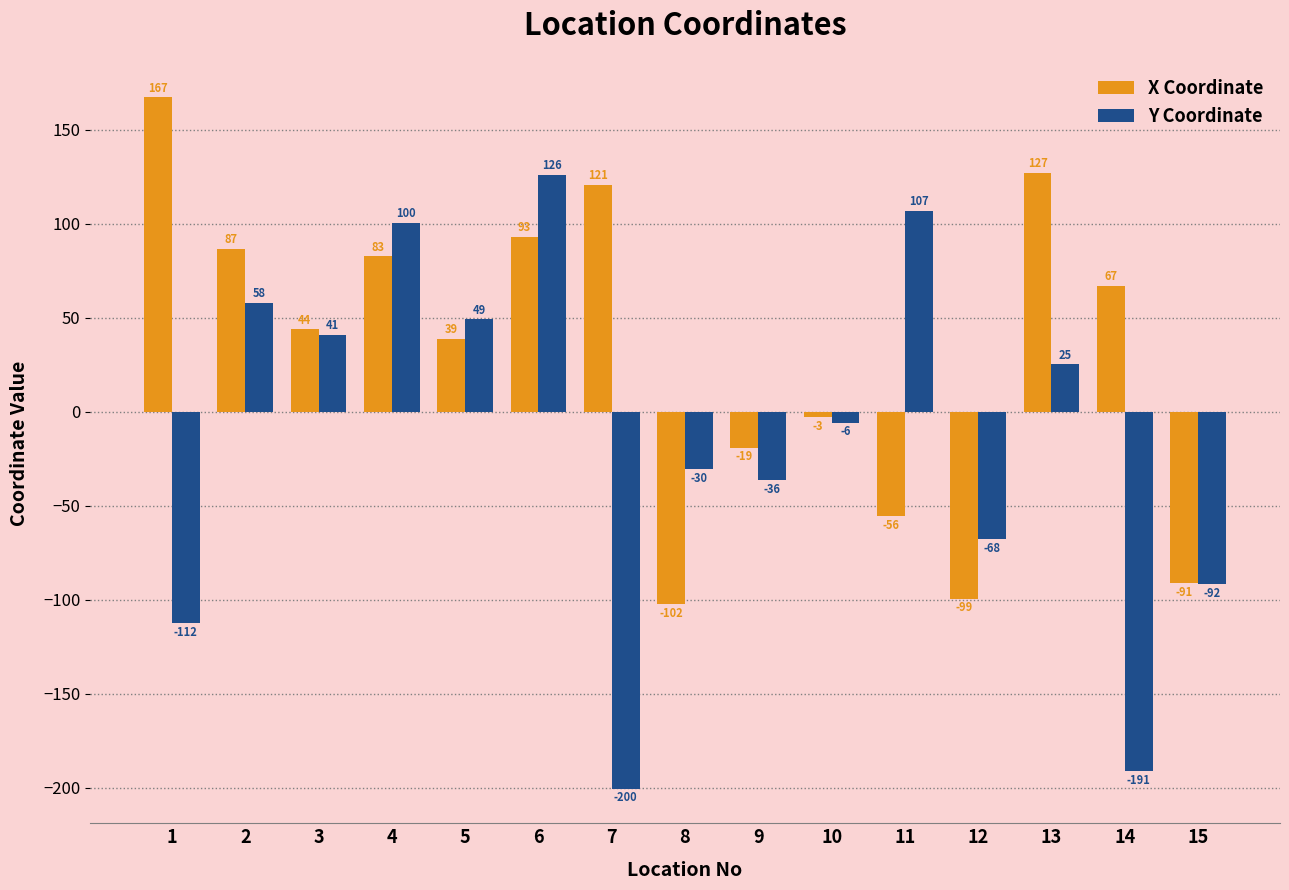

How many values in the X Coordinate series exceed 43?

8